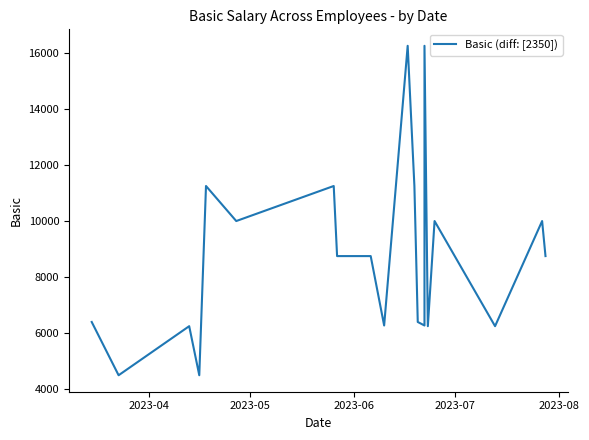

Reading right to left, what are all the values shown in this chart?

8750	10000	6250	10000	6250	16250	6275	6400	11250	16250	6275	8750	8750	11250	10000	11250	4500	6250	4500	6400